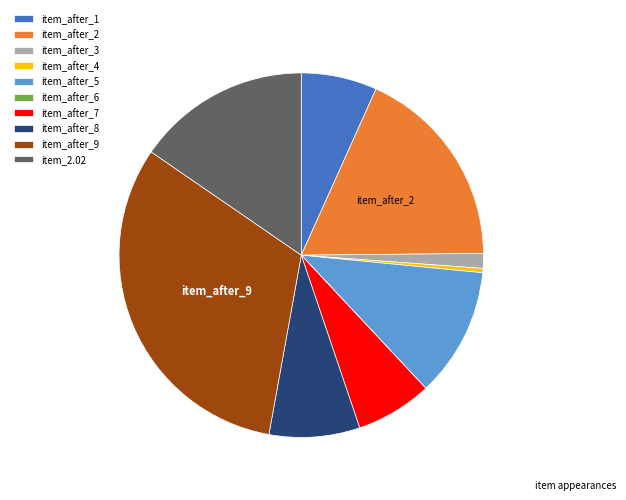

Is there a majority slice in this chart?

No